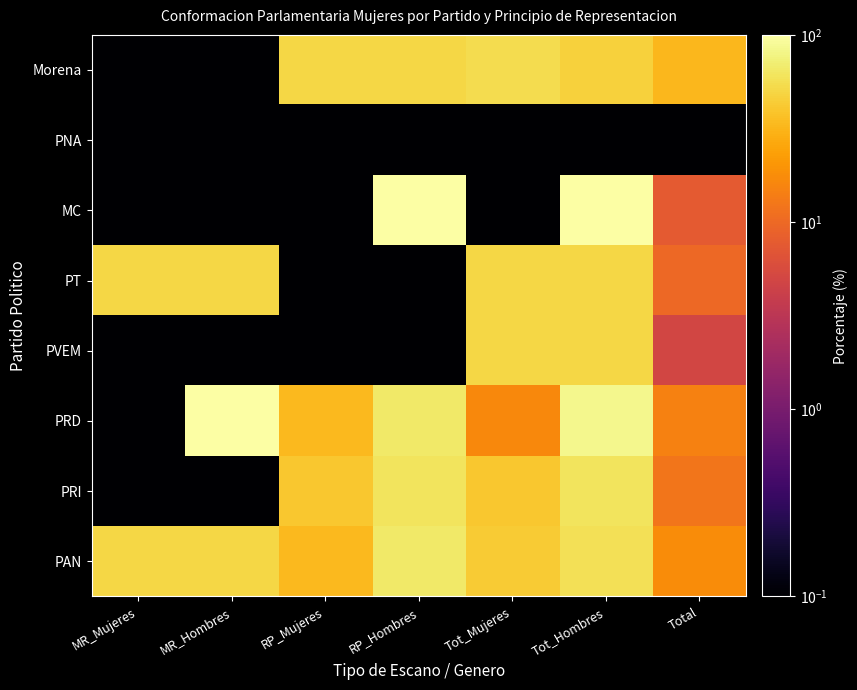

Rank the series at Total from lowest to highest value.

PNA, PVEM, MC, PT, PRI, PRD, PAN, Morena